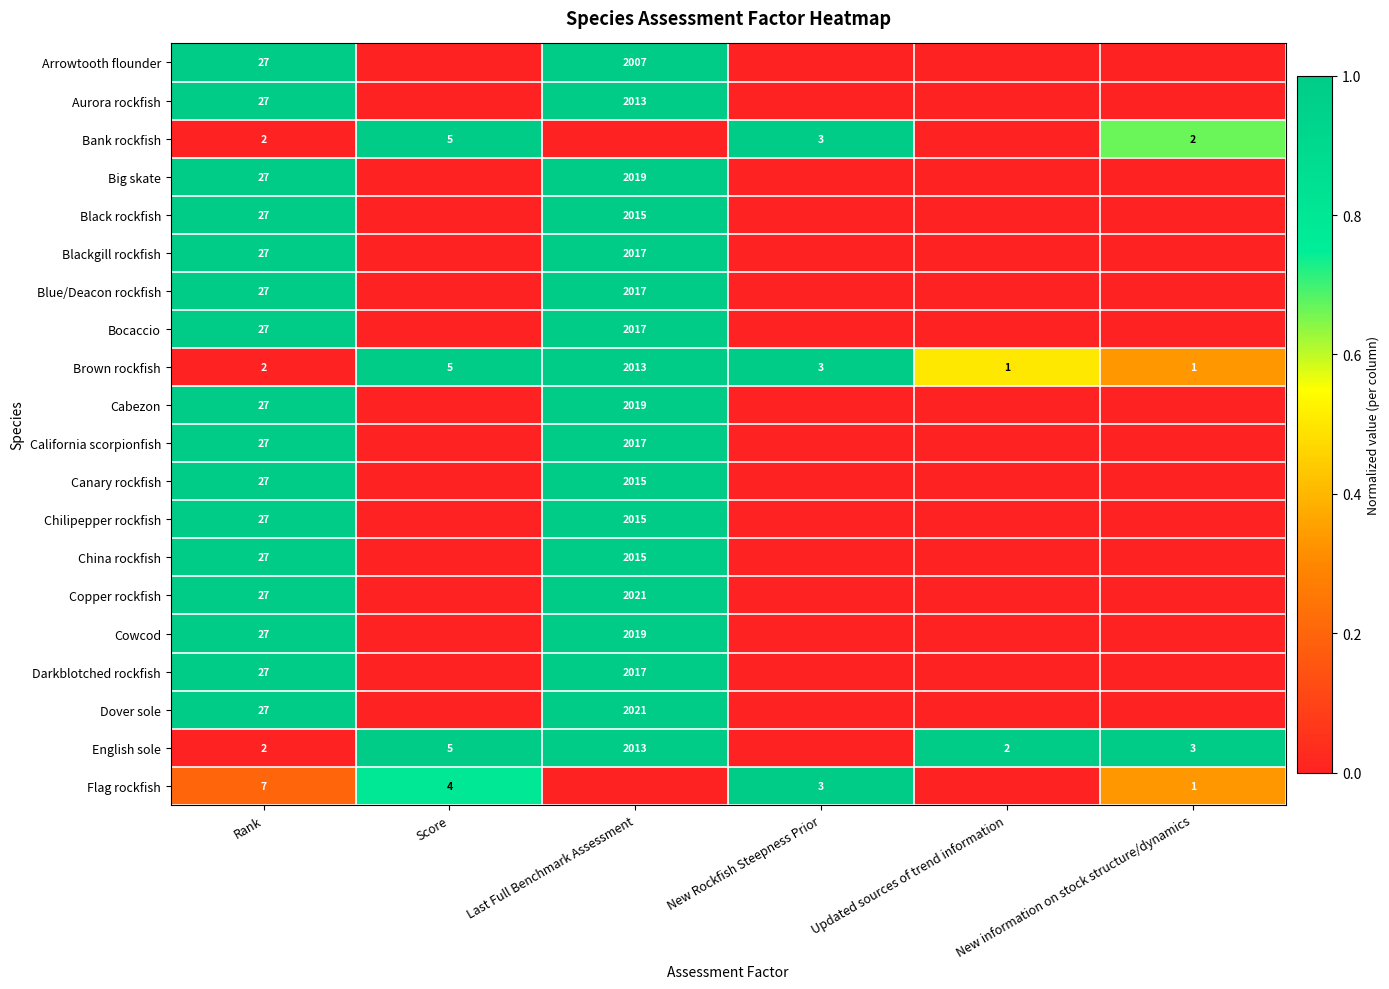

True or false: Blue/Deacon rockfish has a value of 27 at Rank.

True